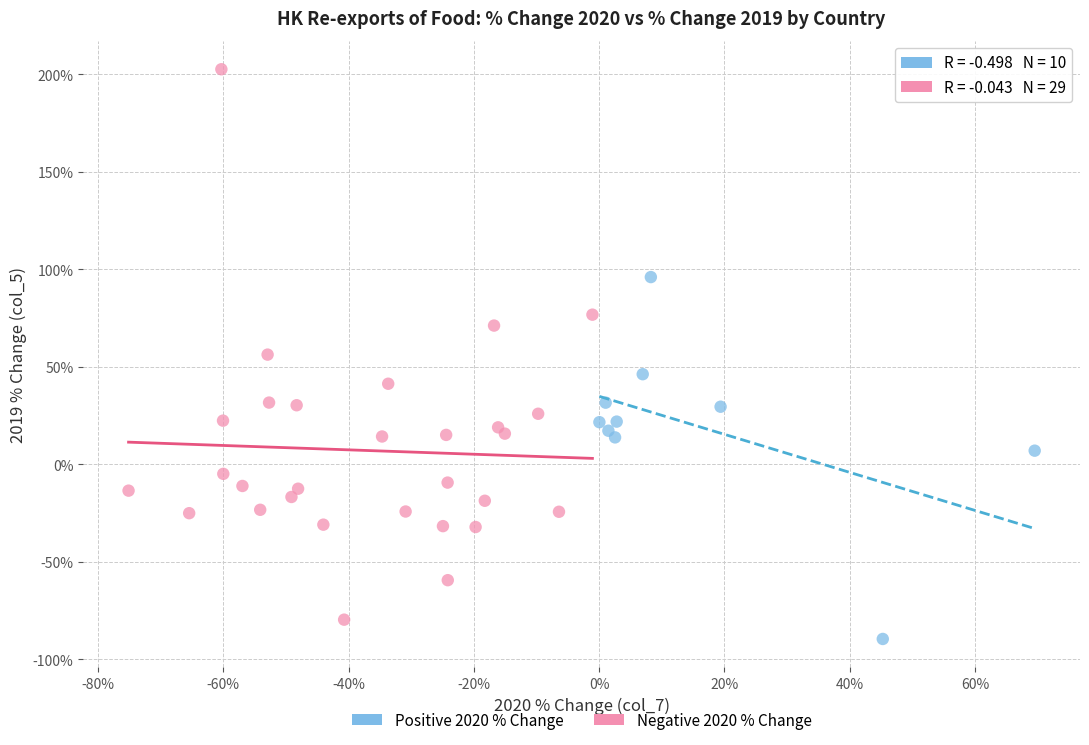

Which series has the largest Y range (max minus min)?

Negative 2020 % Change